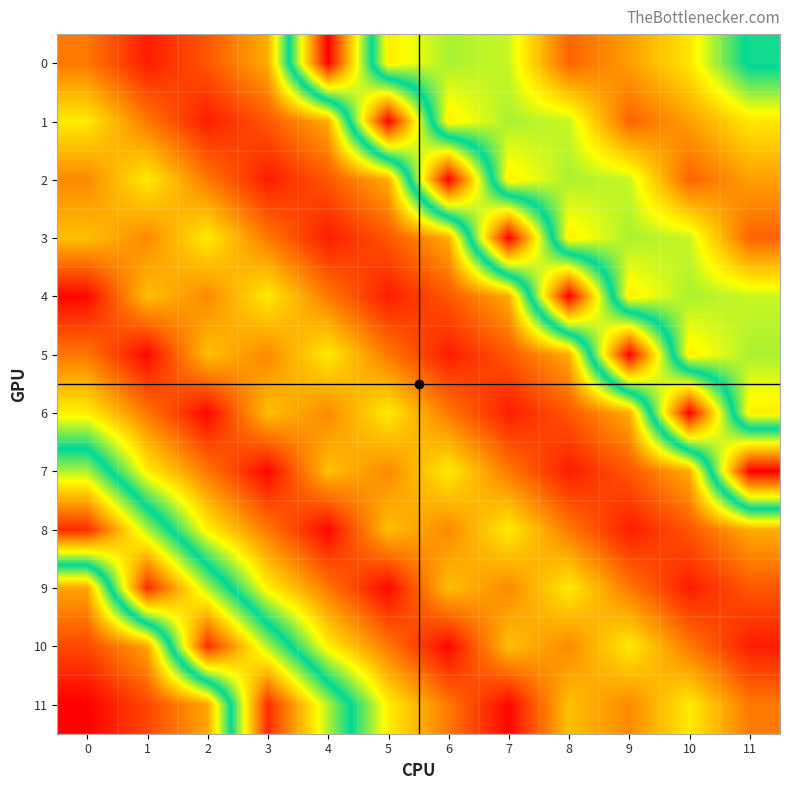

Reading left to right, what are all the values shown in this chart?

0: 0=156.9	1=144.3	2=152.2	3=164.0	4=245.0	5=173.0	6=181.0	7=179.0	8=154.0	9=162.0	10=172.0	11=194.0
1: 0=172.6	1=156.9	2=144.3	3=152.2	4=164.0	5=245.0	6=173.0	7=181.0	8=179.0	9=154.0	10=162.0	11=172.0
2: 0=159.1	1=172.6	2=156.9	3=144.3	4=152.2	5=164.0	6=245.0	7=173.0	8=181.0	9=179.0	10=154.0	11=162.0
3: 0=166.6	1=159.1	2=172.6	3=156.9	4=144.3	5=152.2	6=164.0	7=245.0	8=173.0	9=181.0	10=179.0	11=154.0
4: 0=141.3	1=166.6	2=159.1	3=172.6	4=156.9	5=144.3	6=152.2	7=164.0	8=245.0	9=173.0	10=181.0	11=179.0
5: 0=156.8	1=141.3	2=166.6	3=159.1	4=172.6	5=156.9	6=144.3	7=152.2	8=164.0	9=245.0	10=173.0	11=181.0
6: 0=173.2	1=156.8	2=141.3	3=166.6	4=159.1	5=172.6	6=156.9	7=144.3	8=152.2	9=164.0	10=245.0	11=173.0
7: 0=204.6	1=173.2	2=156.8	3=141.3	4=166.6	5=159.1	6=172.6	7=156.9	8=144.3	9=152.2	10=164.0	11=245.0
8: 0=238.9	1=204.6	2=173.2	3=156.8	4=141.3	5=166.6	6=159.1	7=172.6	8=156.9	9=144.3	10=152.2	11=164.0
9: 0=163.0	1=238.9	2=204.6	3=173.2	4=156.8	5=141.3	6=166.6	7=159.1	8=172.6	9=156.9	10=144.3	11=152.2
10: 0=150.2	1=163.0	2=238.9	3=204.6	4=173.2	5=156.8	6=141.3	7=166.6	8=159.1	9=172.6	10=156.9	11=144.3
11: 0=140.2	1=150.2	2=163.0	3=238.9	4=204.6	5=173.2	6=156.8	7=141.3	8=166.6	9=159.1	10=172.6	11=156.9